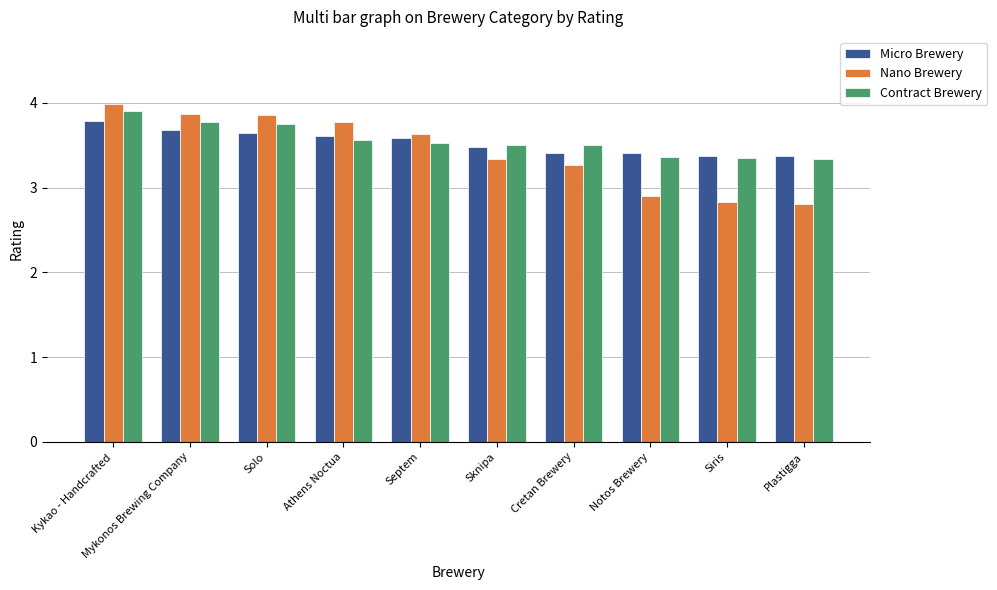

At which category is the sum across all series the highest?

Kykao - Handcrafted